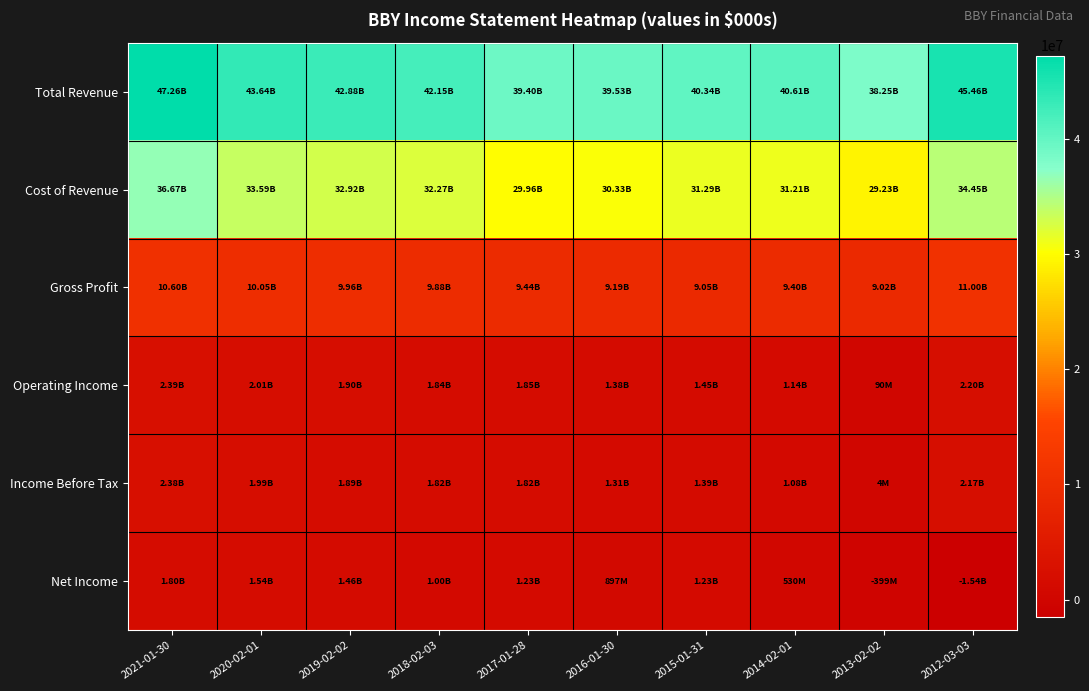

What is the difference between the highest and lowest values at 2020-02-01?

42097000